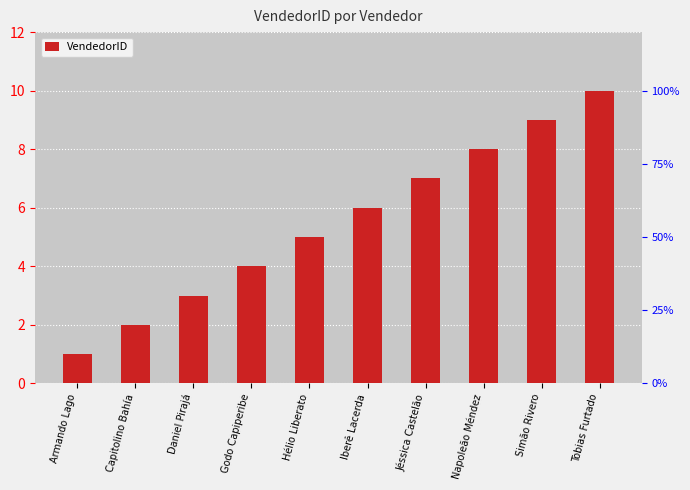

What is the approximate value at Armando Lago?

1